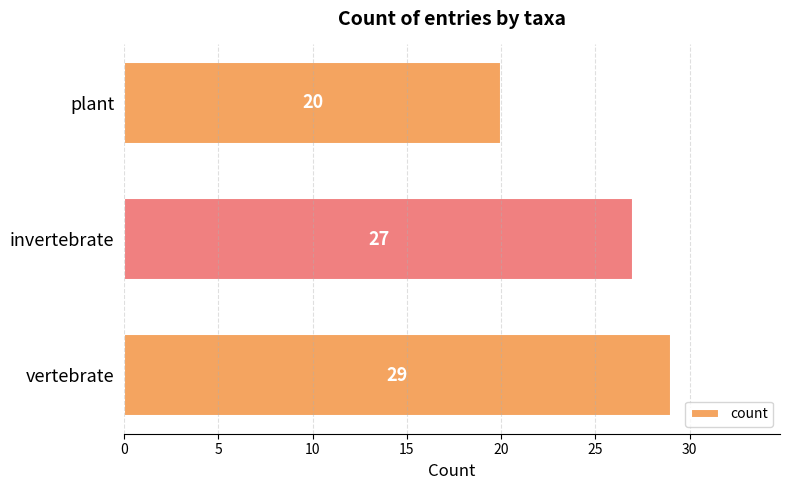

List the labels in order of value, smallest first.

plant, invertebrate, vertebrate